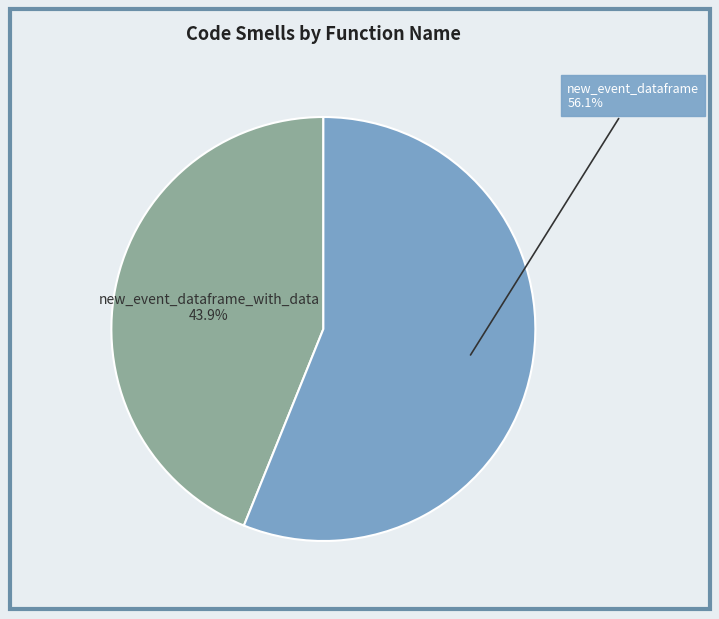

Does new_event_dataframe_with_data represent more than half of the total?

No